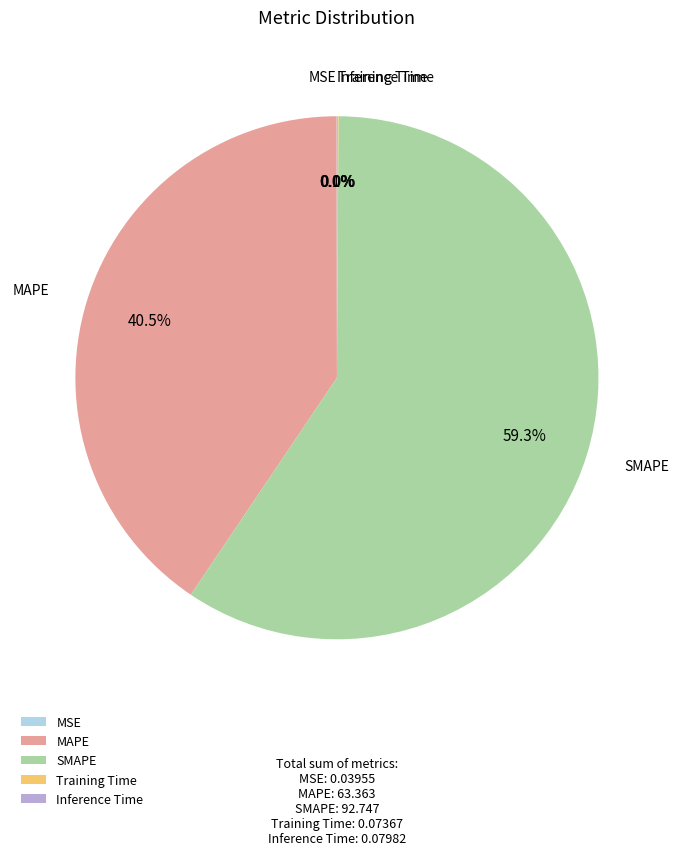

Does any single category account for the majority?

Yes